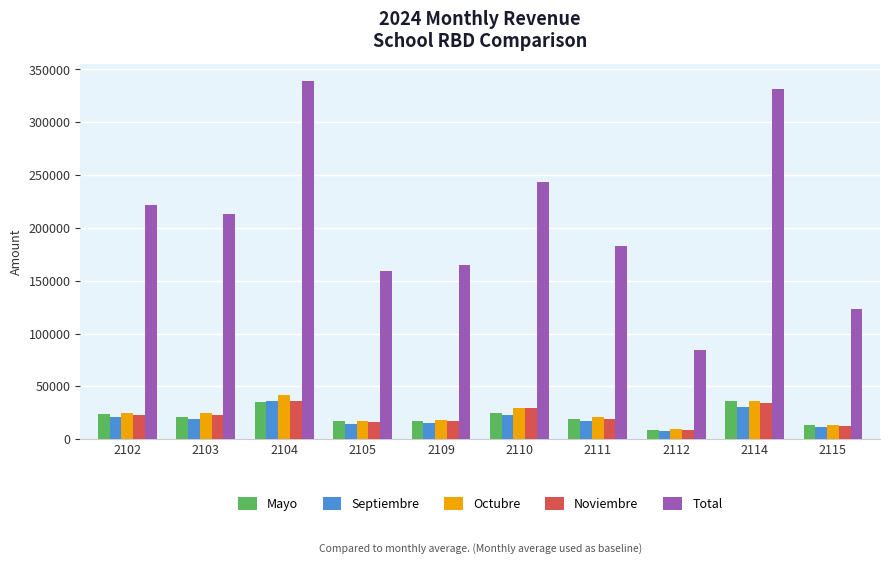

How many values in the Noviembre series are below 22772?

5